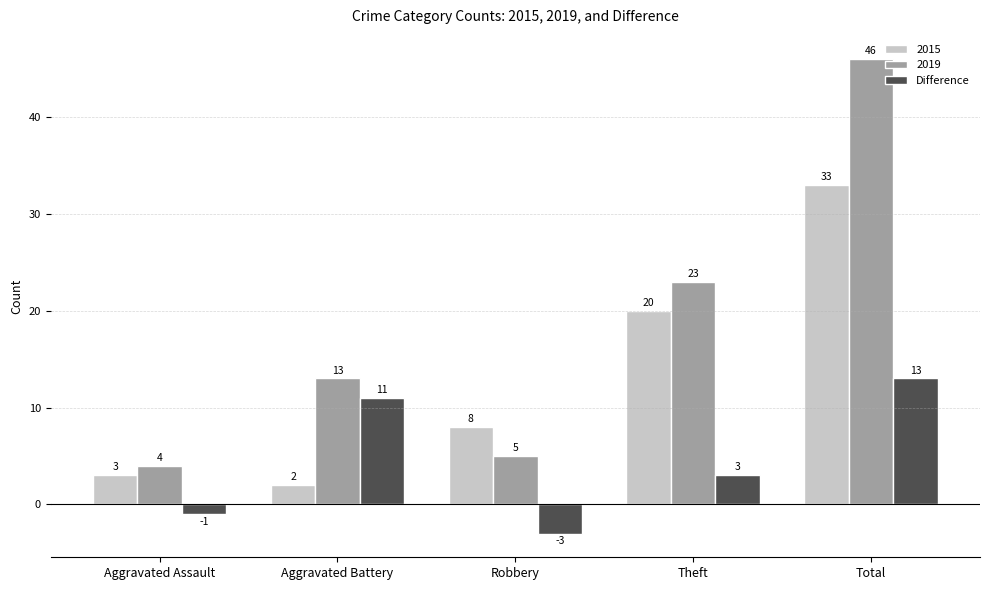

The 2019 series shows 9 at Aggravated Battery. True or false?

False